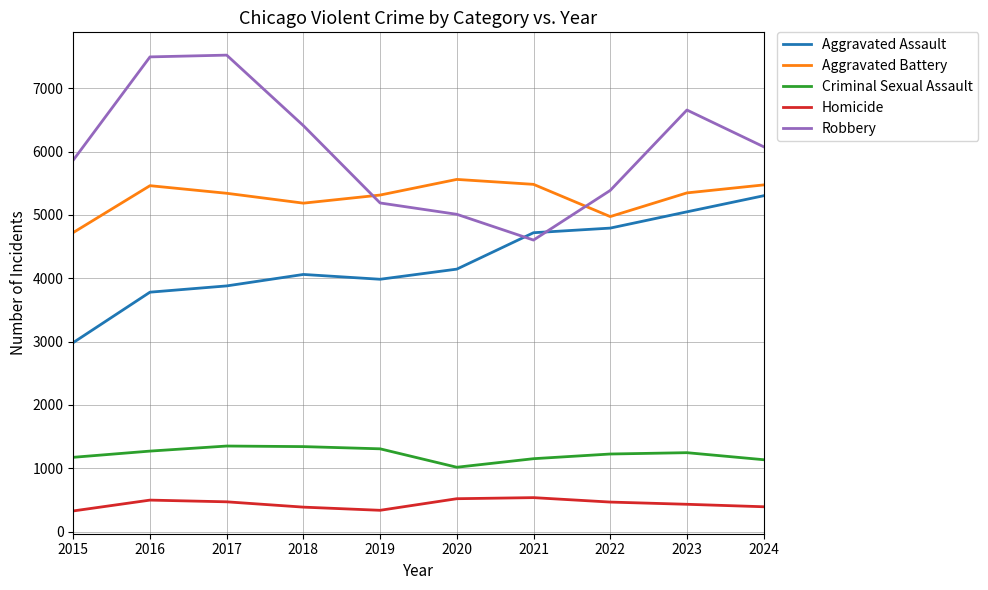

True or false: Aggravated Assault has more than 0 points higher than both neighbors.

True